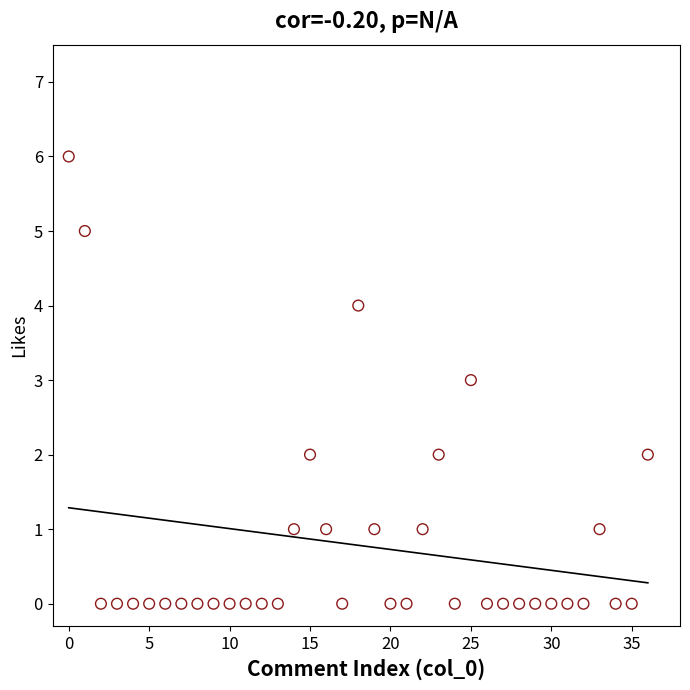

What is the range of Y values (max minus min)?

6